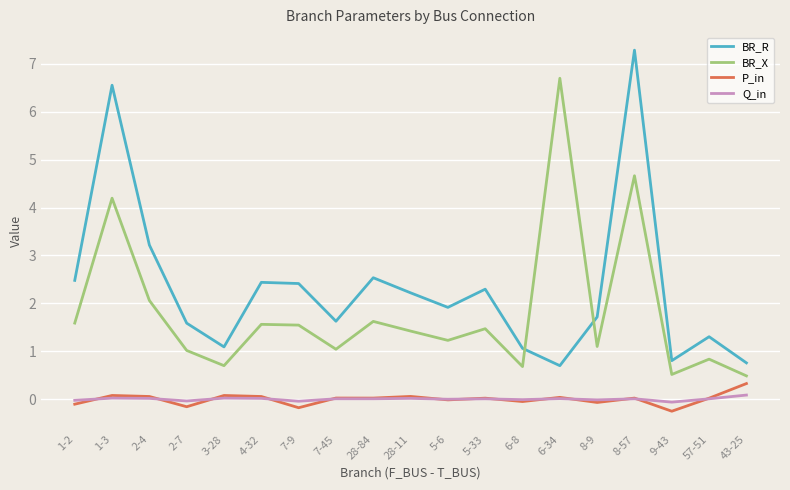

The value of BR_X at 6-8 is 0.3. True or false?

False